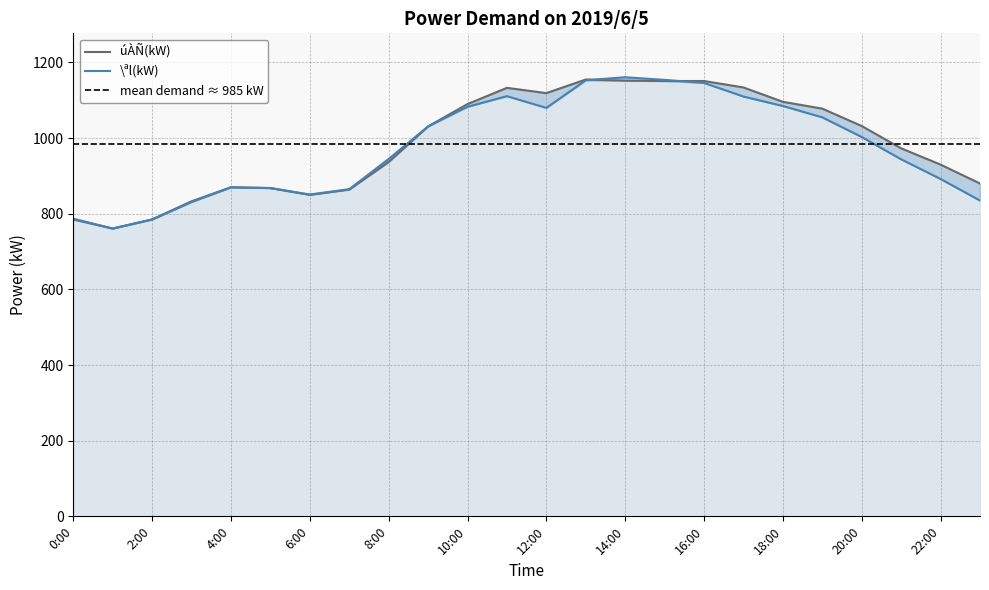

At which label is \ªl(kW) closest to 961?

8:00